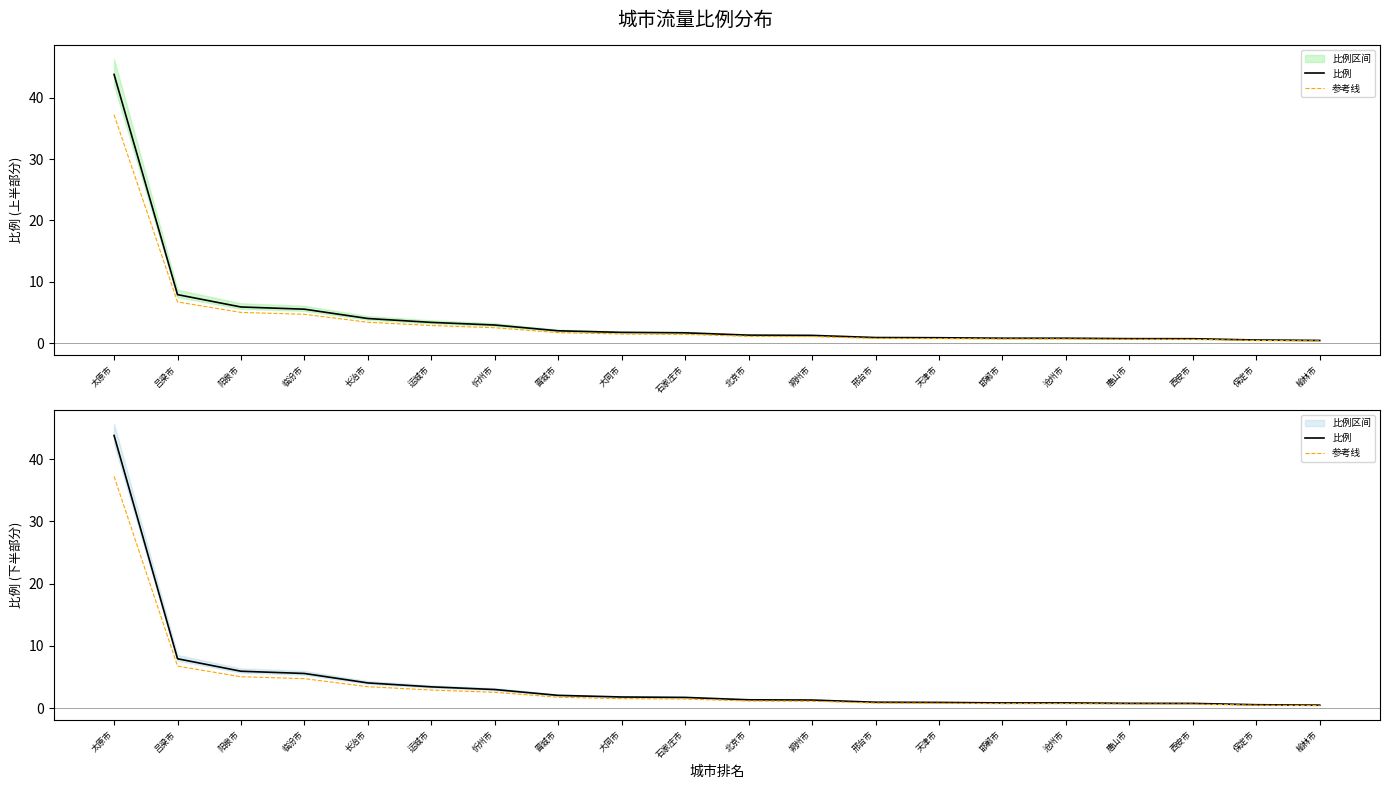

True or false: 参考线 and 比例 cross at least once.

False